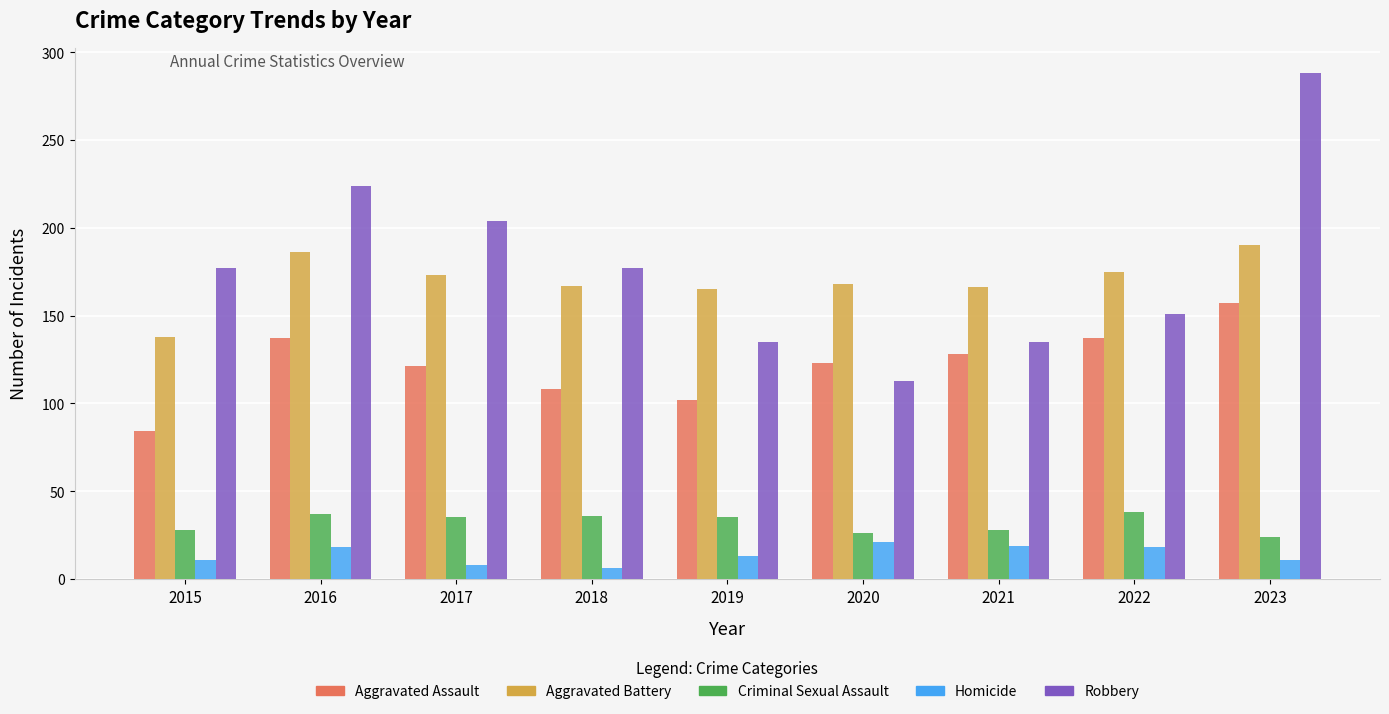

Which has a higher value, 2017 or 2019?

2017